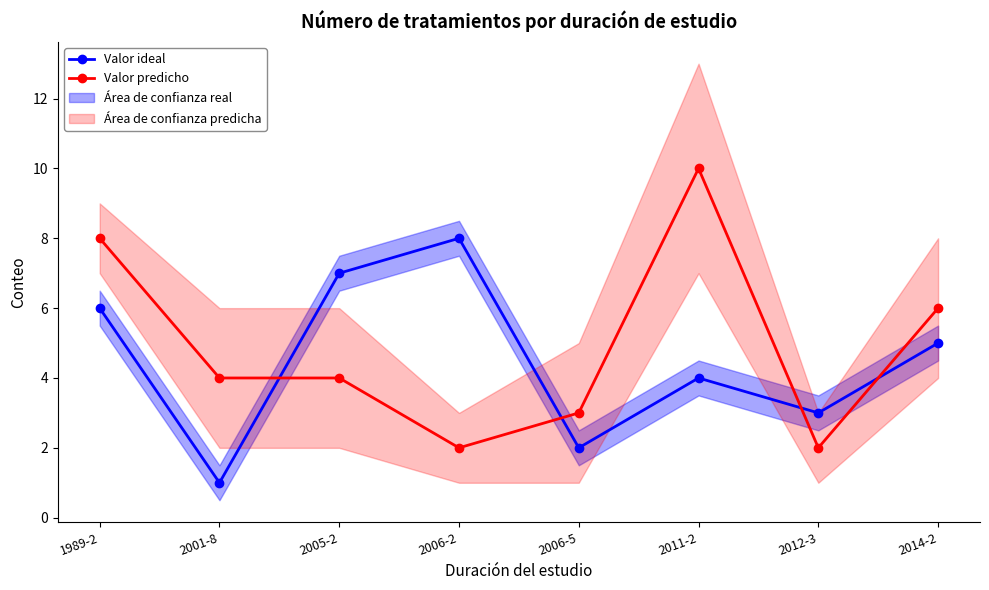

Which category has the lowest value across all series?

2001-8